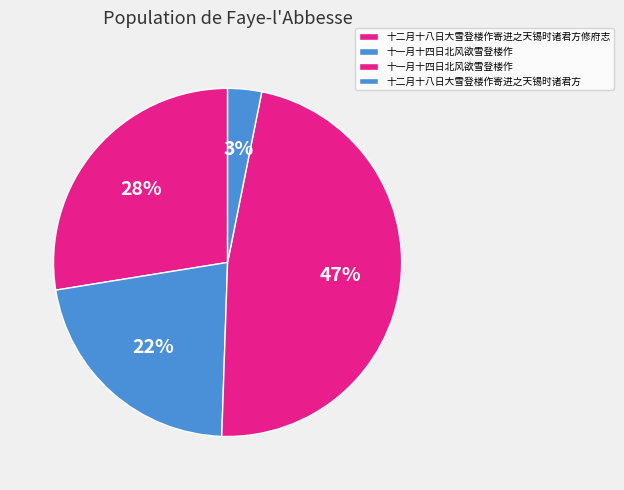

How many slices are in this pie chart?

4